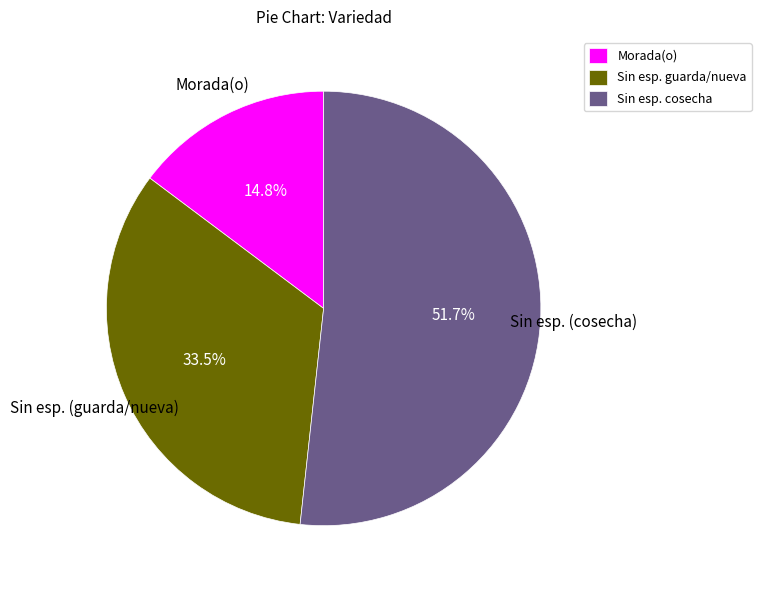

Count the number of slices in the pie.

3